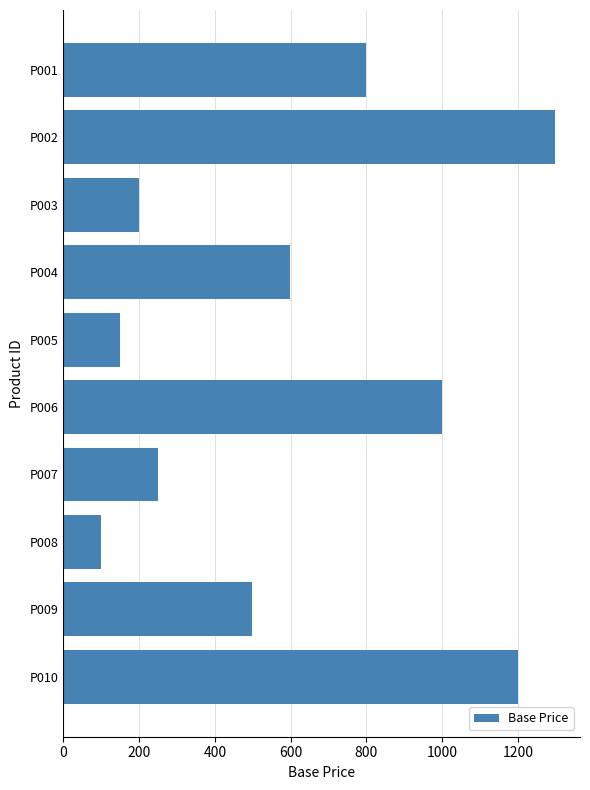

What is the value of the 1st bar from the top?

799